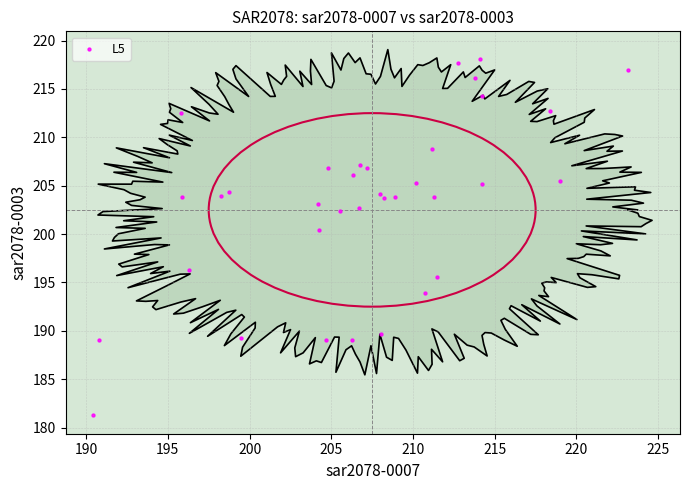

What Y value in the scatter plot is closest to 199?

200.5